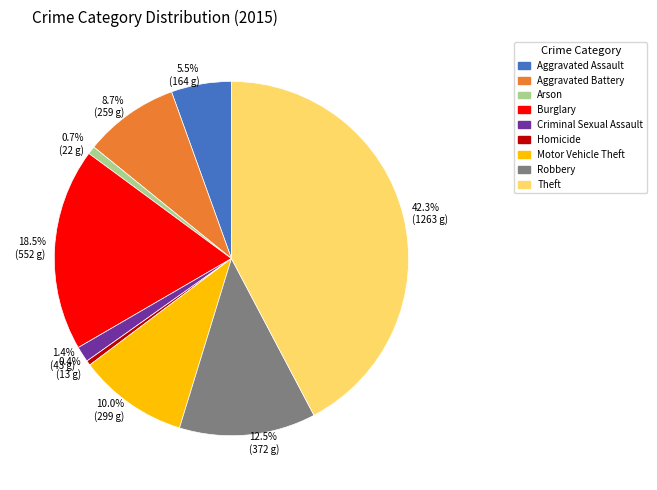

Combined, what portion of the pie is Homicide and Aggravated Assault?

5.9%